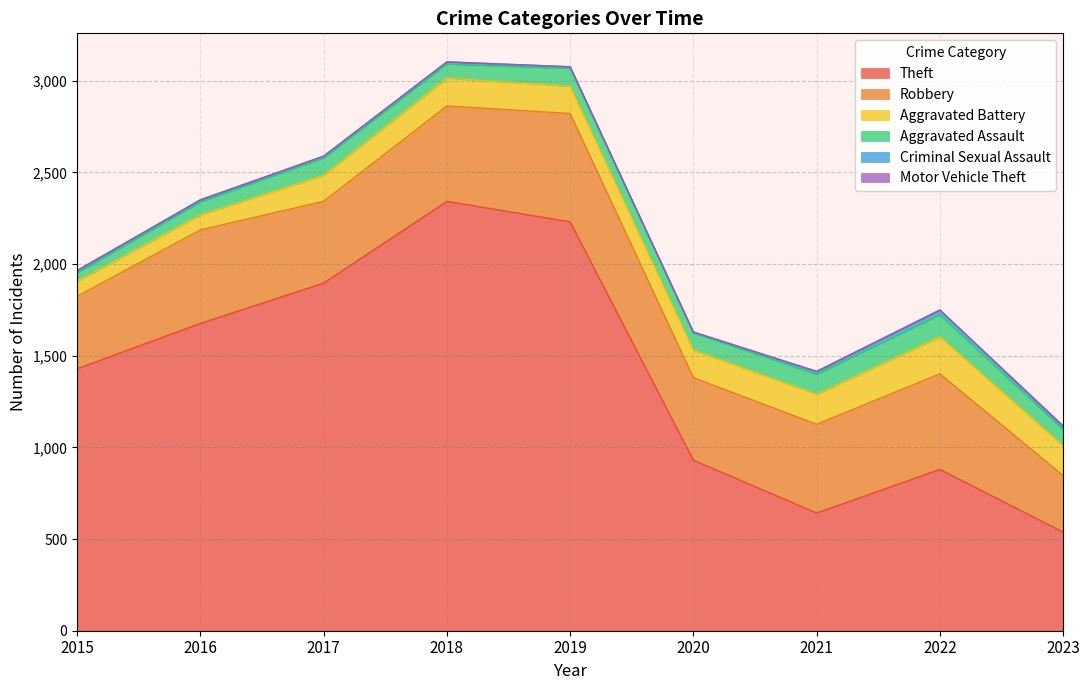

Reading left to right, what are all the values shown in this chart?

Theft: 1429	1676	1896	2342	2230	930	642	880	538
Robbery: 395	510	446	520	591	450	484	521	308
Aggravated Battery: 82	82	142	152	148	150	163	202	163
Aggravated Assault: 46	71	95	77	98	94	110	121	88
Criminal Sexual Assault: 12	8	8	11	8	3	14	24	15
Motor Vehicle Theft: 1	4	2	1	1	3	2	2	6